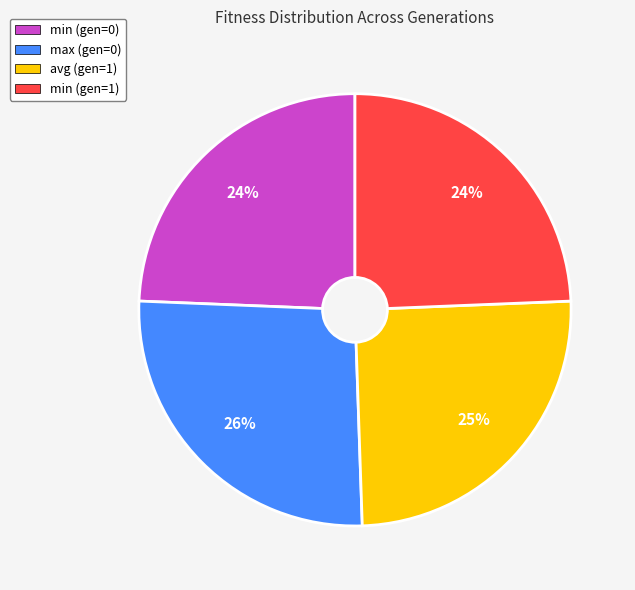

Count the number of slices in the pie.

4